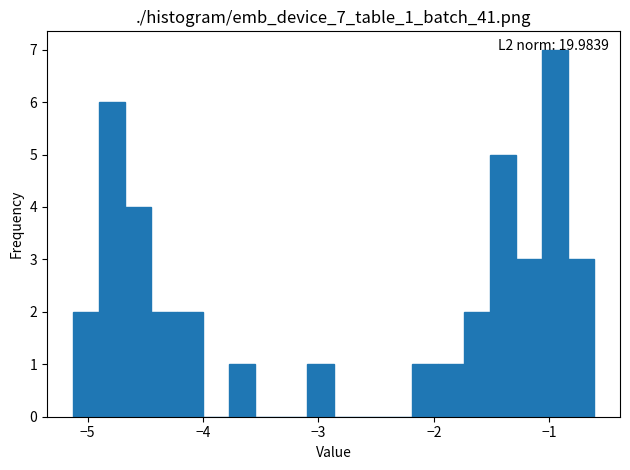

Read against the x-axis, roughly where is the centre of the tallest bar?

-1.0